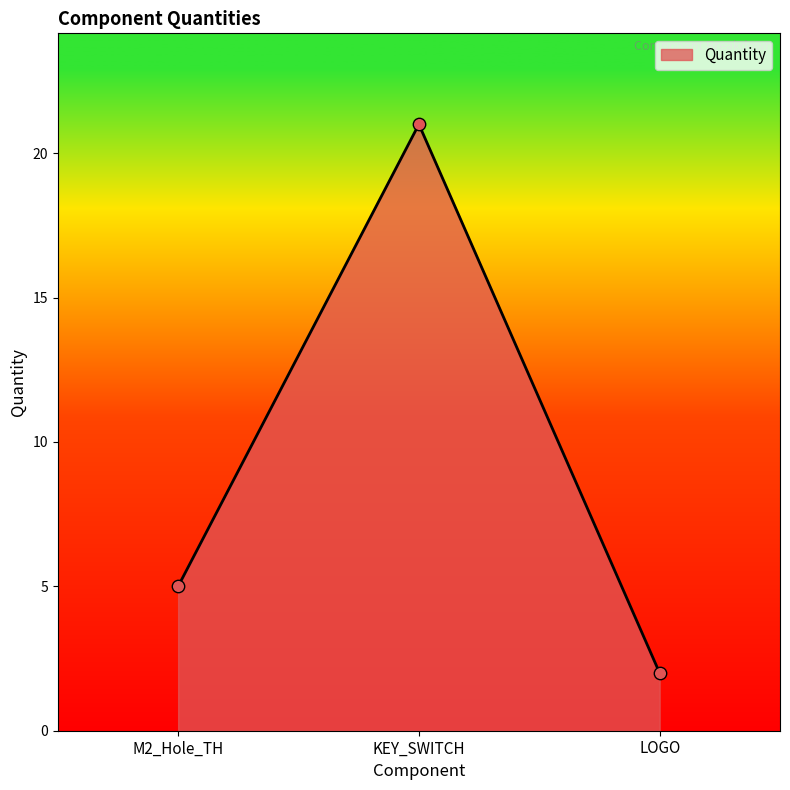

What is the change in value from M2_Hole_TH to LOGO?

-3